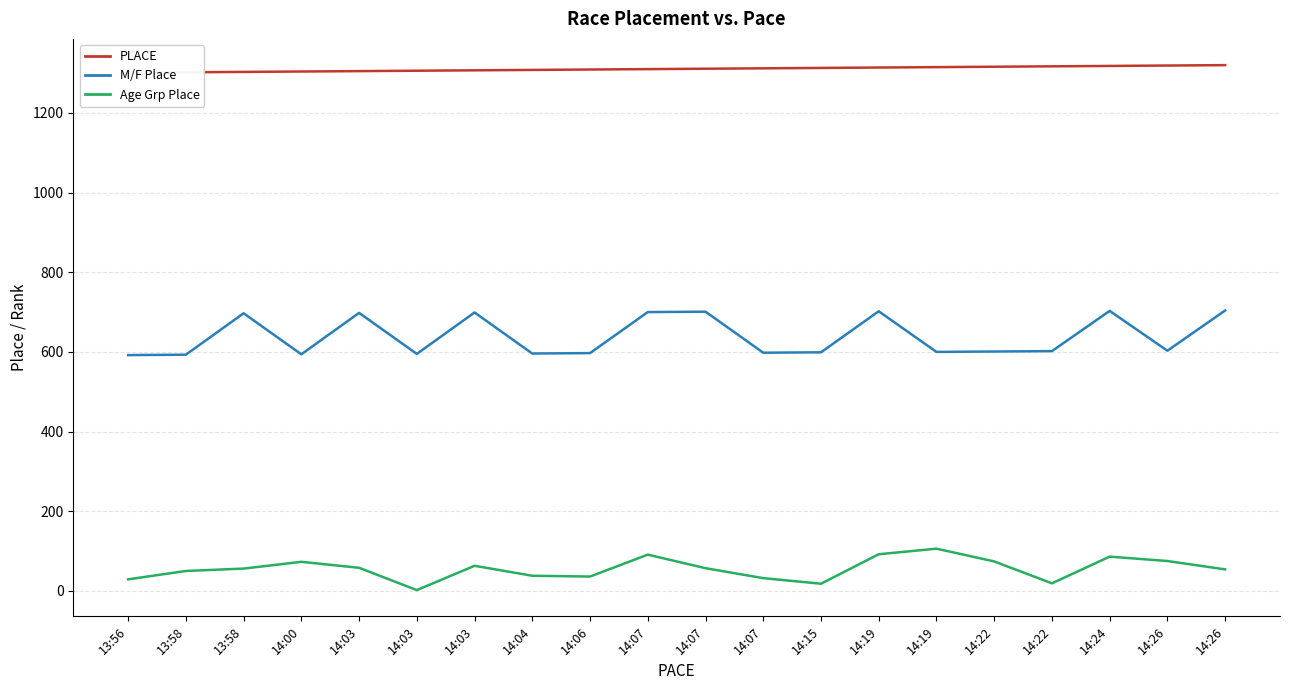

At which label does Age Grp Place reach its minimum?

14:03